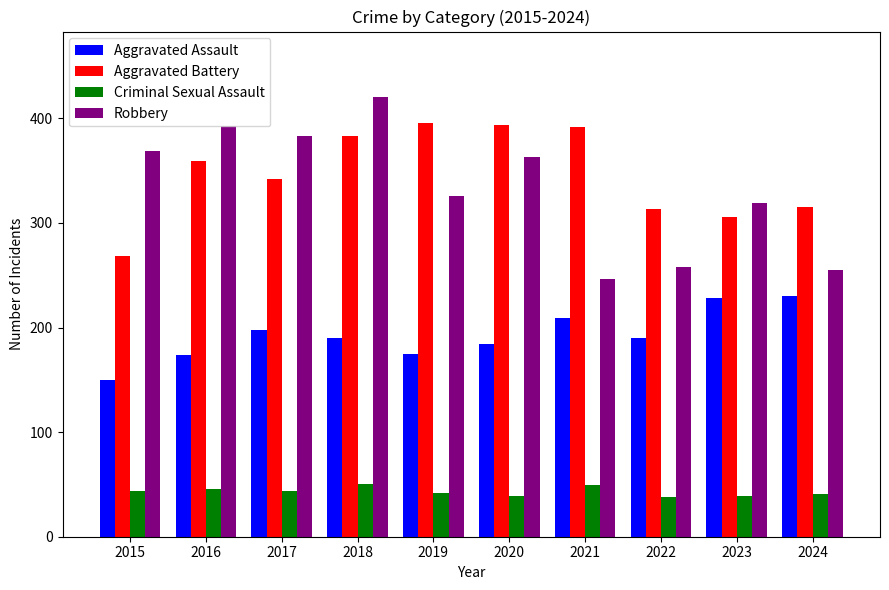

What are all the series names shown in the legend?

Aggravated Assault, Aggravated Battery, Criminal Sexual Assault, Robbery